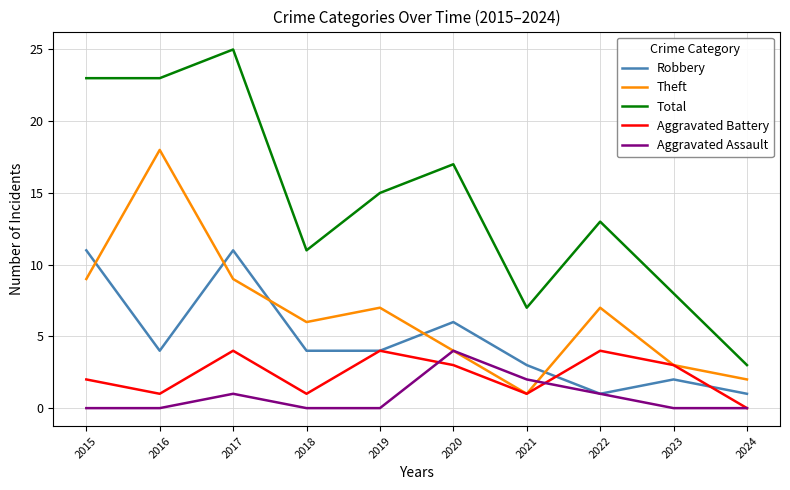

Where is the first local maximum for Theft?

2016